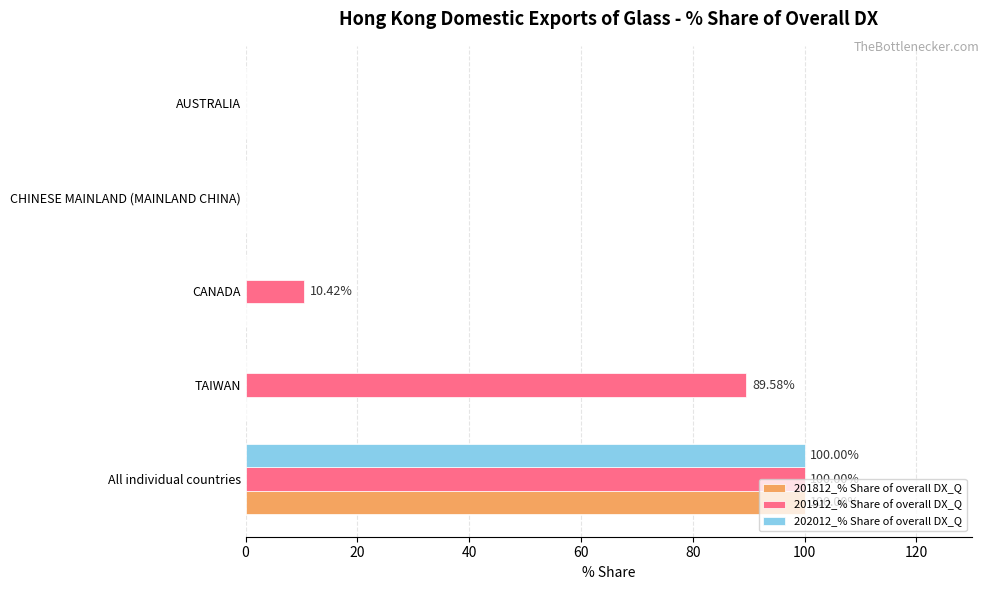

Between TAIWAN and CHINESE MAINLAND (MAINLAND CHINA), which series saw the biggest shift?

201912_% Share of overall DX_Q